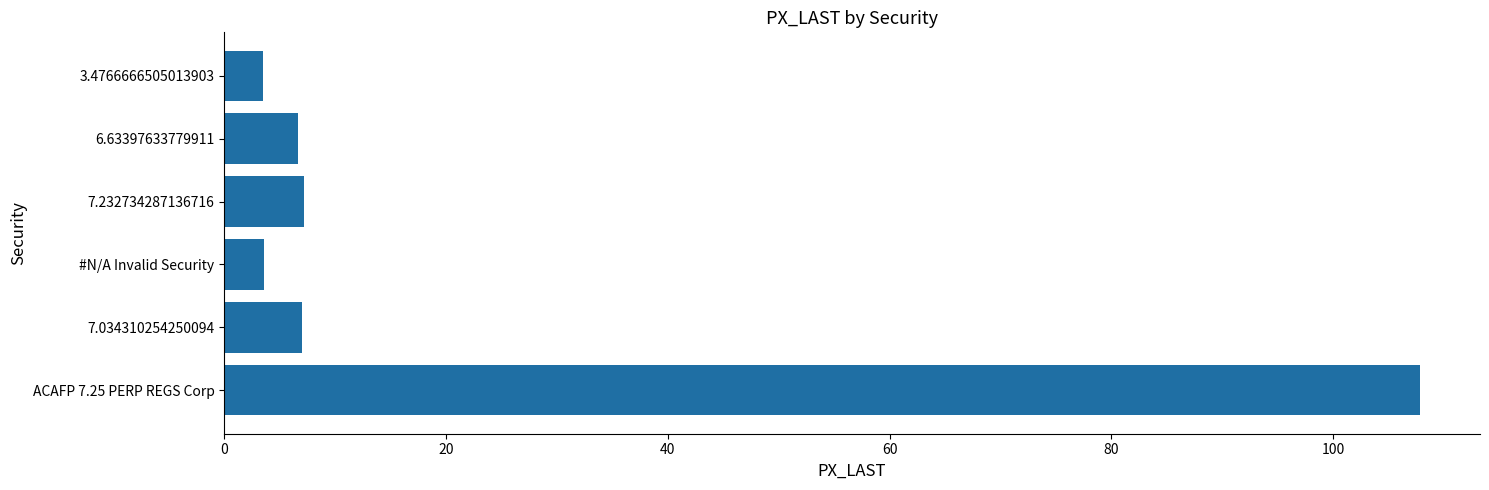

True or false: the data shows 6.6 at 6.63397633779911.

True